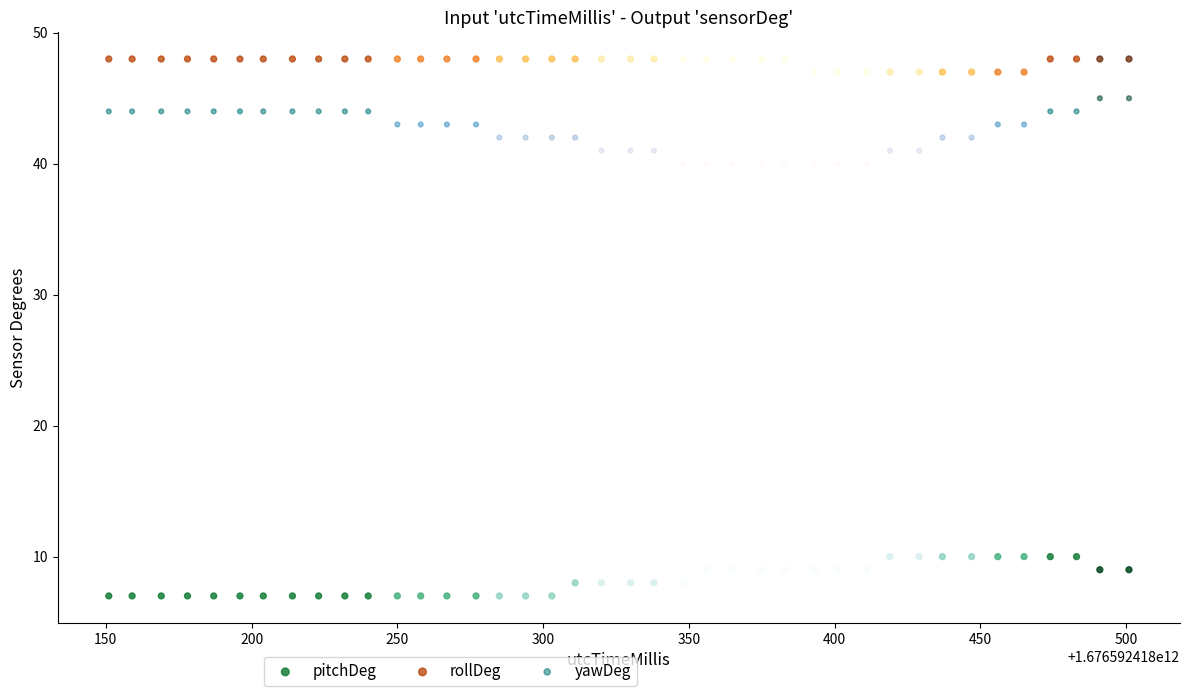

Which series contains the highest Y value?

rollDeg